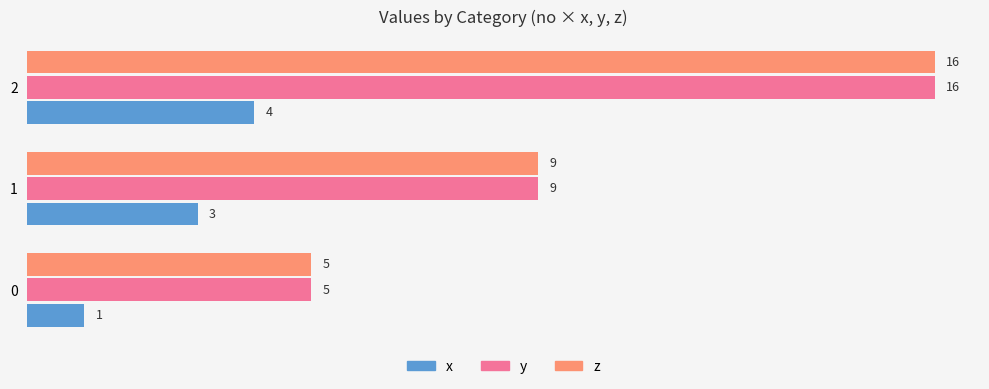

How many series are shown in this chart?

3